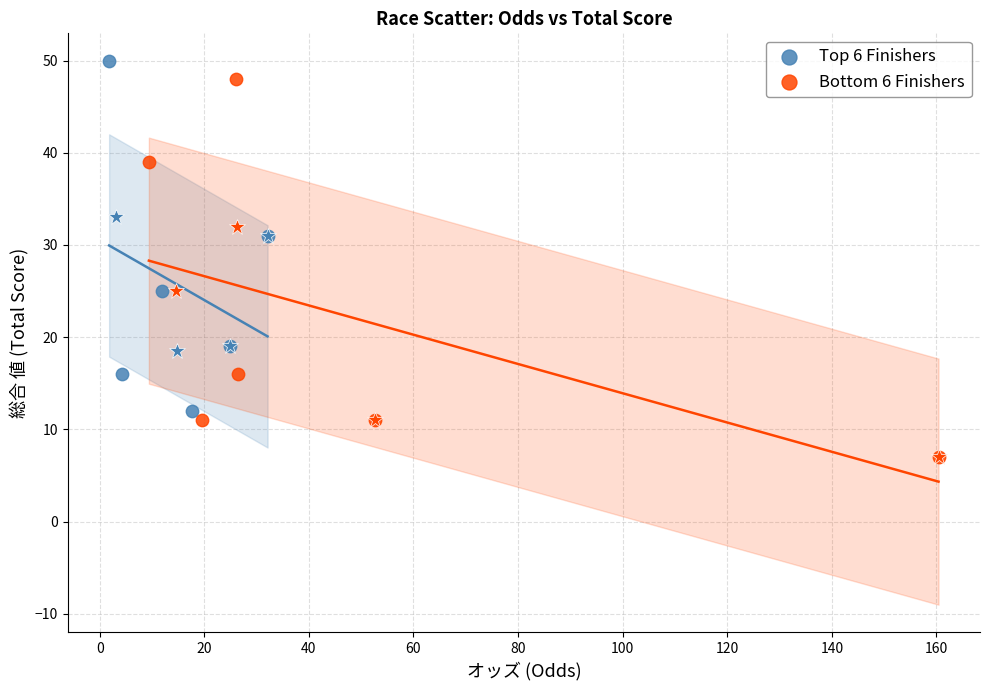

Which series has the largest Y range (max minus min)?

Bottom 6 Finishers